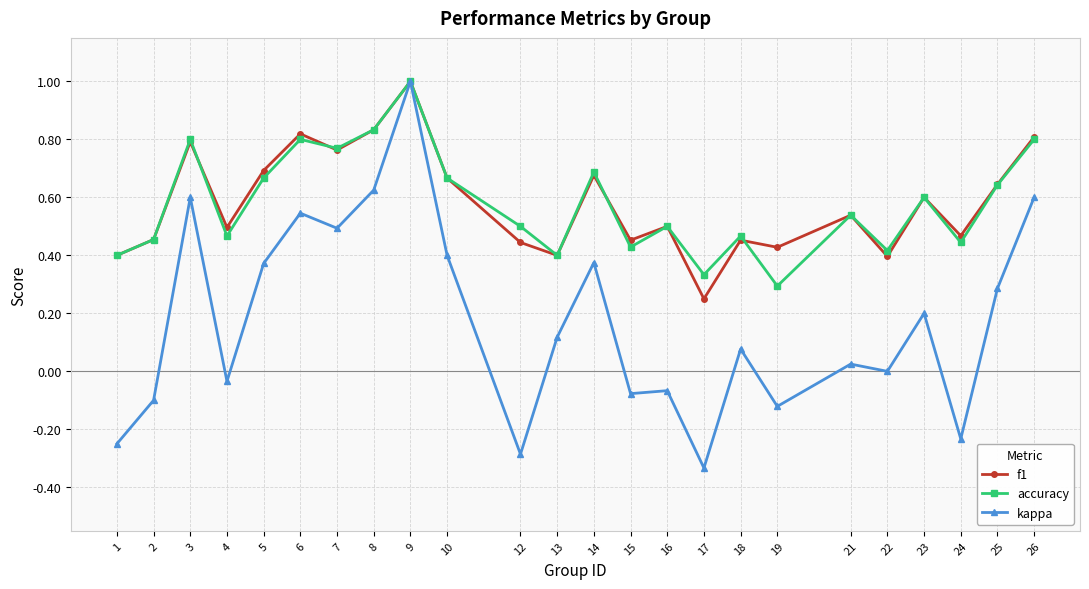

How many interior local valleys does the accuracy series have?

8